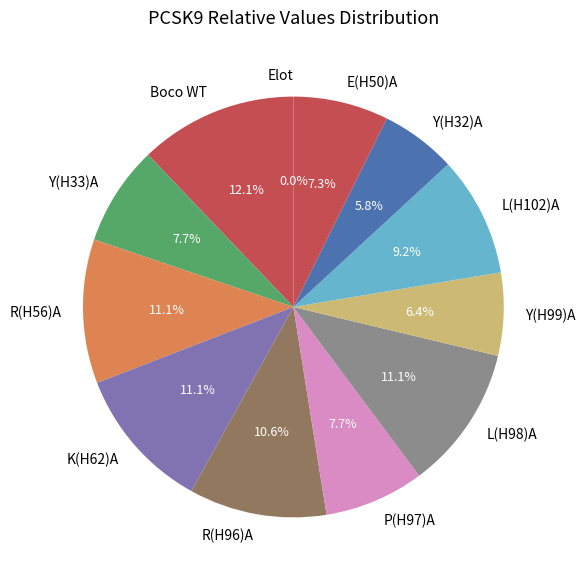

Rank the categories by value from highest to lowest.

Boco WT, R(H56)A, K(H62)A, L(H98)A, R(H96)A, L(H102)A, Y(H33)A, P(H97)A, E(H50)A, Y(H99)A, Y(H32)A, Elot